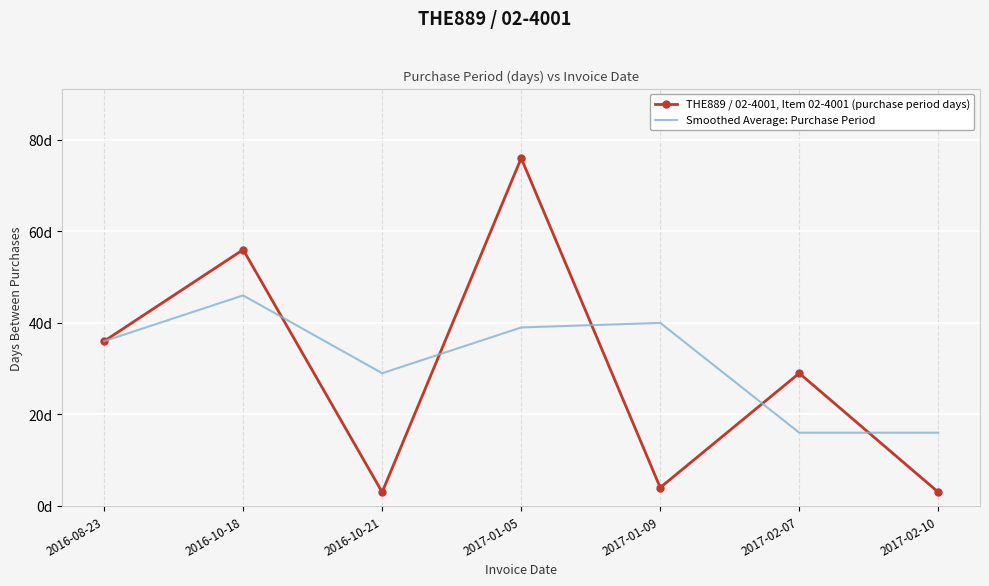

Is it true that Smoothed Average: Purchase Period equals 50 at 2016-08-23?

False